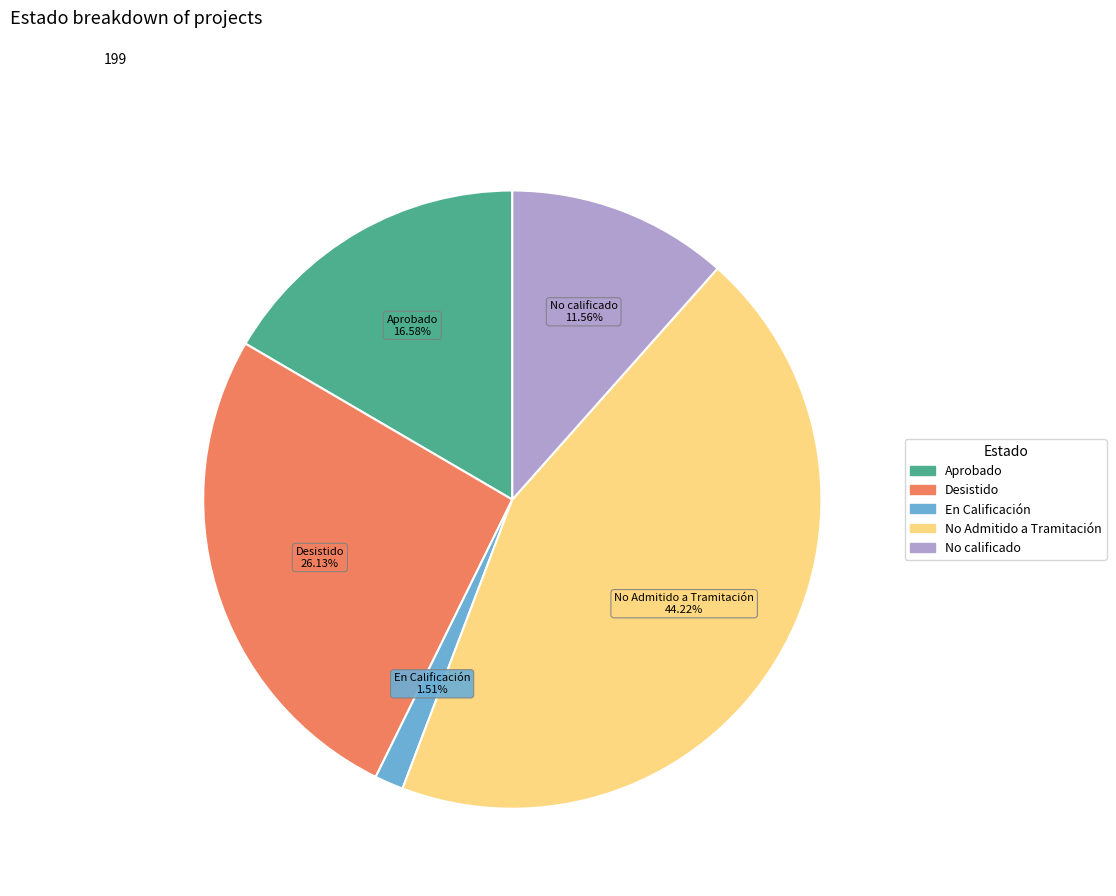

To the nearest percent, what is the difference between the En Calificación and Desistido slice percentages?

25%